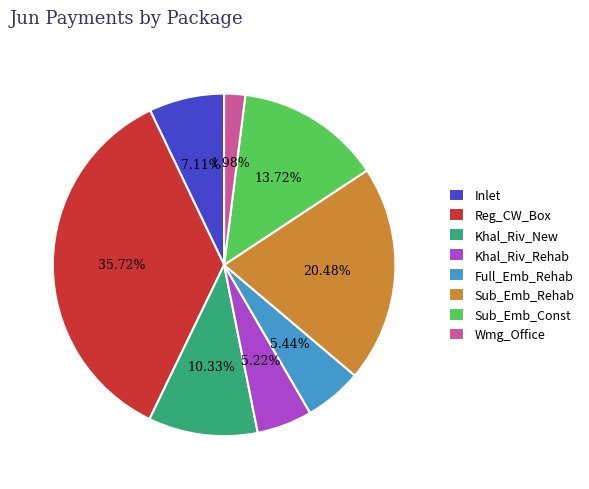

How many segments does this pie chart have?

8